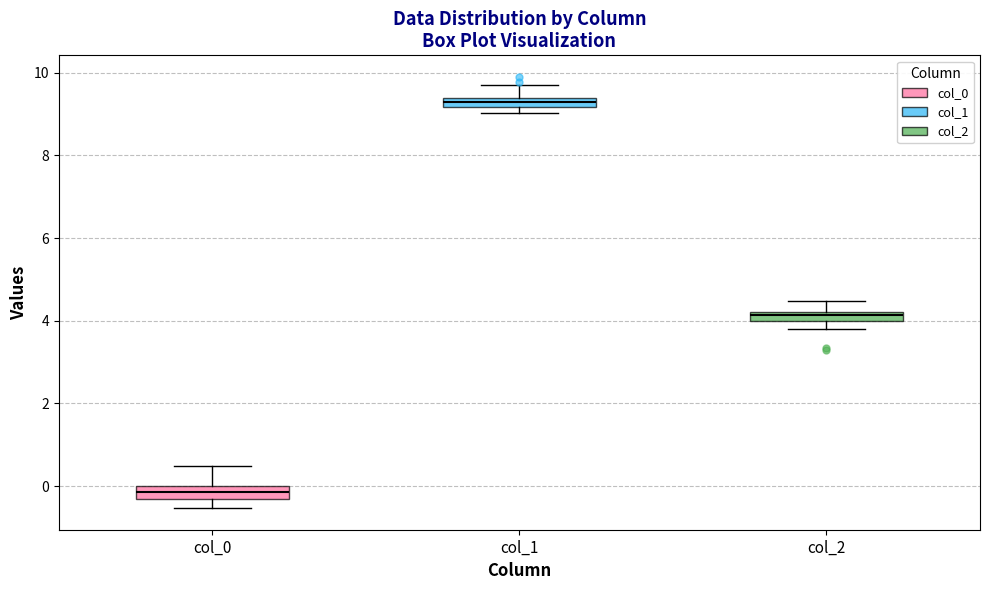

Which box has the highest median line?

col_1